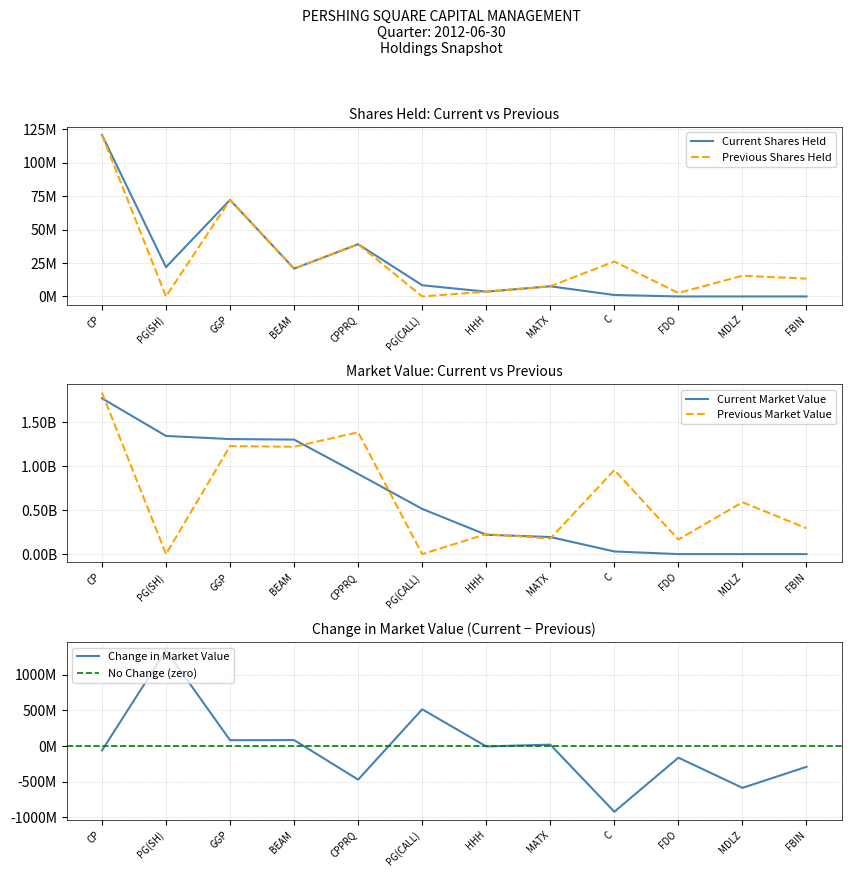

Reading left to right, extract all data points from this chart.

Current Shares Held: 120799440.0	21916208.0	72233712.0	20818545.0	39075771.0	8387700.0	3568017.0	7601376.4	1100000.0	0.0	0.0	0.0
Current Market Value: 1769954000.0	1342368000.0	1306707000.0	1300951000.0	910857000.0	513747000.0	219932000.0	194089000.0	30151000.0	0.0	0.0	0.0
Previous Shares Held: 120799440.0	0.0	72233712.0	20818545.0	39075771.0	0.0	3568017.0	7601376.4	26124594.0	2614863.0	15506172.0	13323249.0
Previous Market Value: 1834943000.0	0.0	1227250000.0	1219342000.0	1384454000.0	0.0	227889000.0	176594000.0	954854000.0	165468000.0	589390000.0	294044000.0